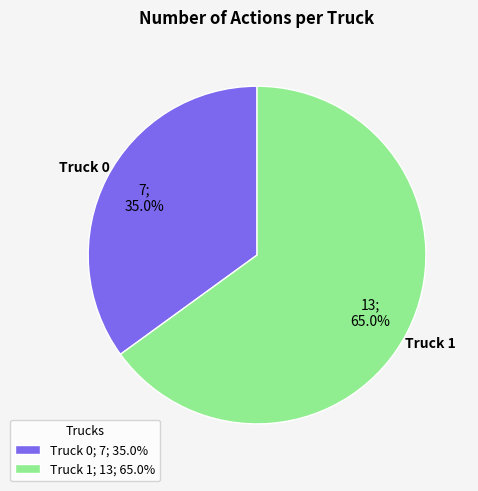

What is the majority slice?

Truck 1